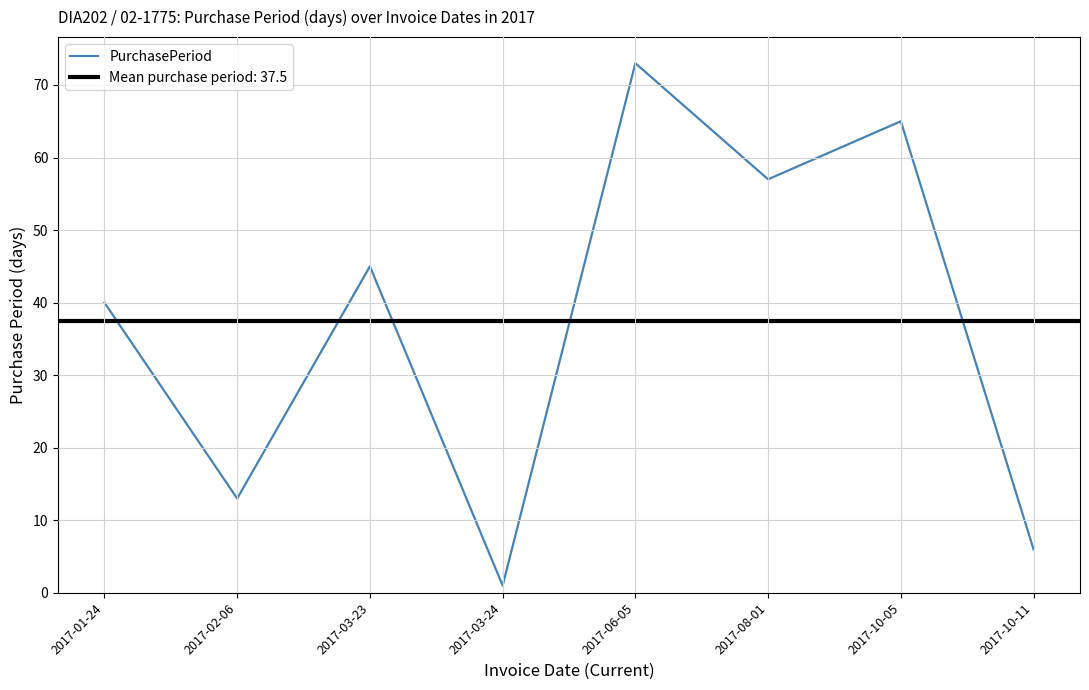

How many categories are shown in the chart?

8